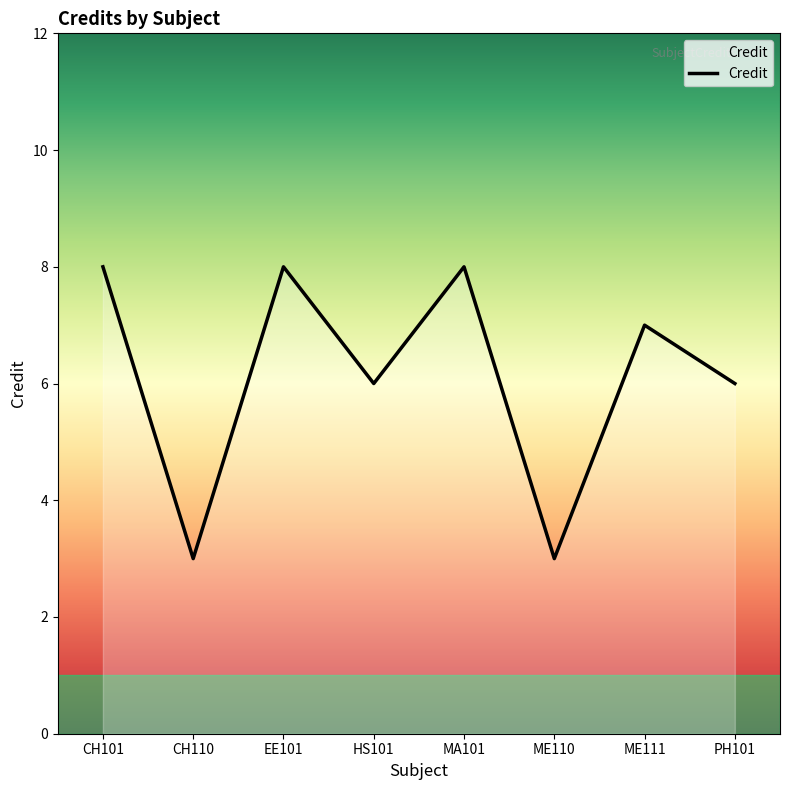

Reading left to right, list all the values displayed in this chart.

8	3	8	6	8	3	7	6